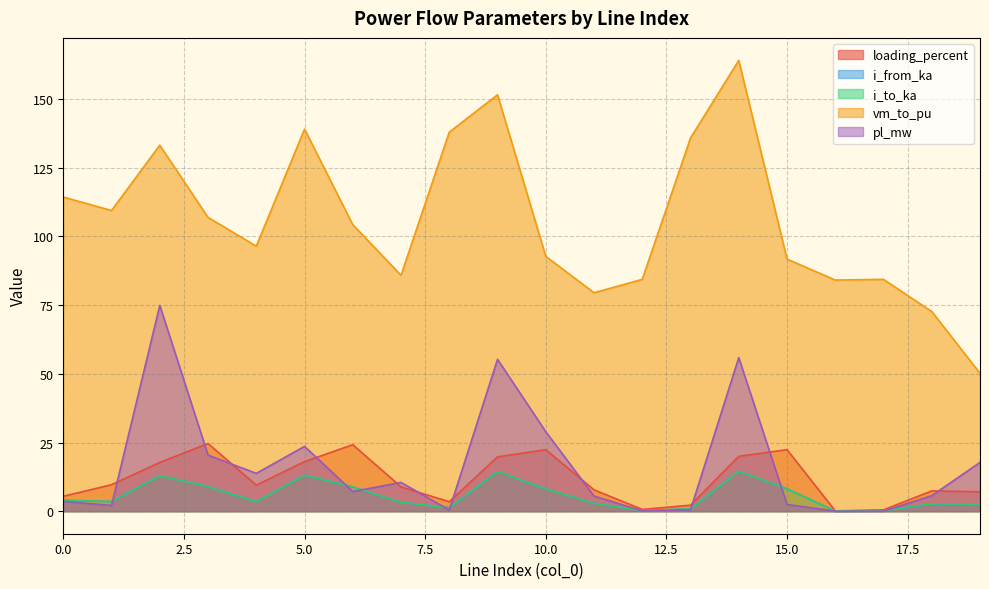

True or false: vm_to_pu has a value of 138.0 at 8.

True